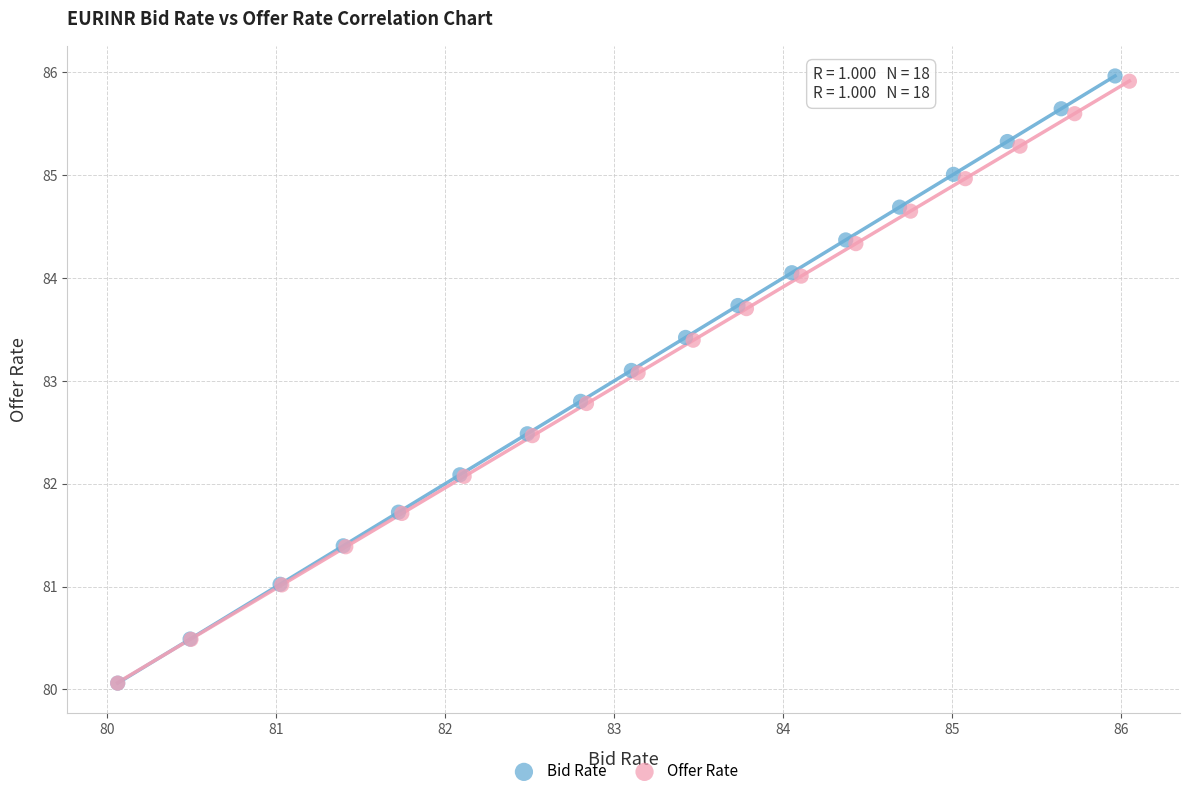

Which series has the widest spread of Y values?

Bid Rate